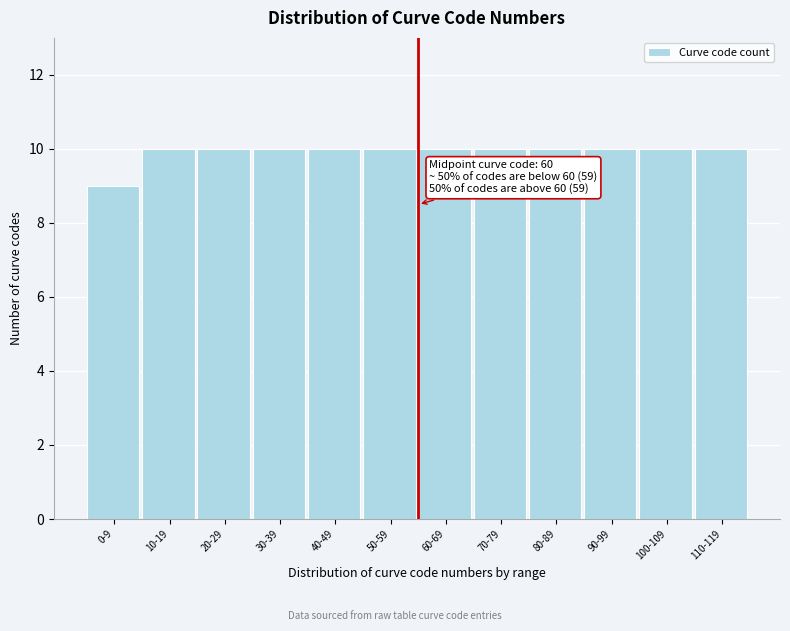

Reading right to left, extract all data points from this chart.

110-119=10	100-109=10	90-99=10	80-89=10	70-79=10	60-69=10	50-59=10	40-49=10	30-39=10	20-29=10	10-19=10	0-9=9